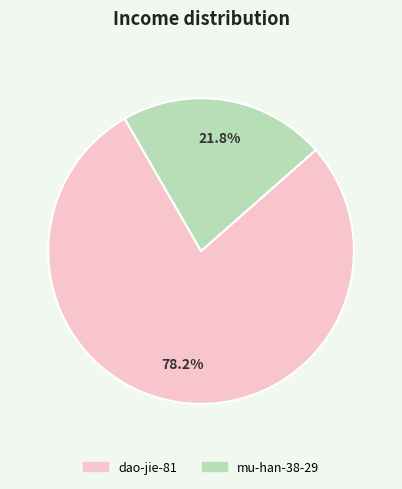

Rank the categories by value from highest to lowest.

dao-jie-81, mu-han-38-29